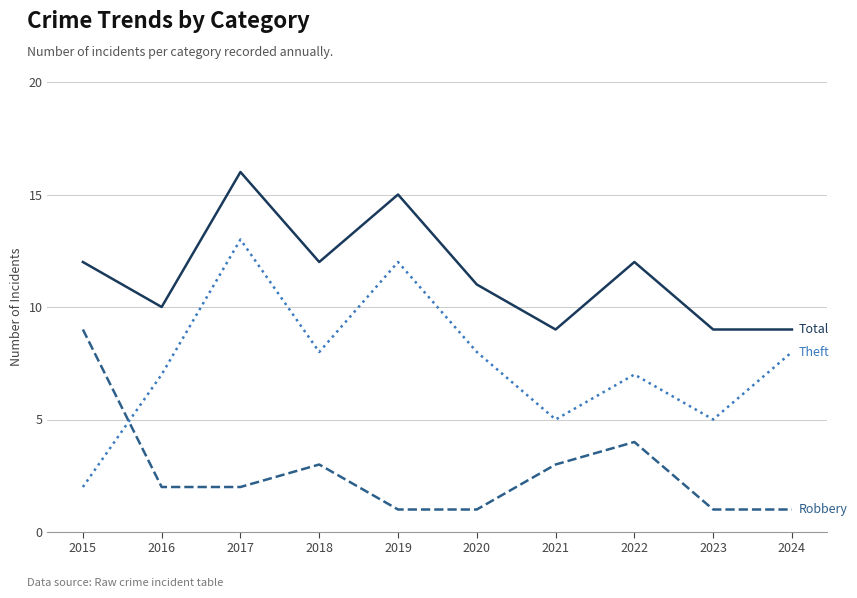

At which category does the chart reach its peak across all series?

2017